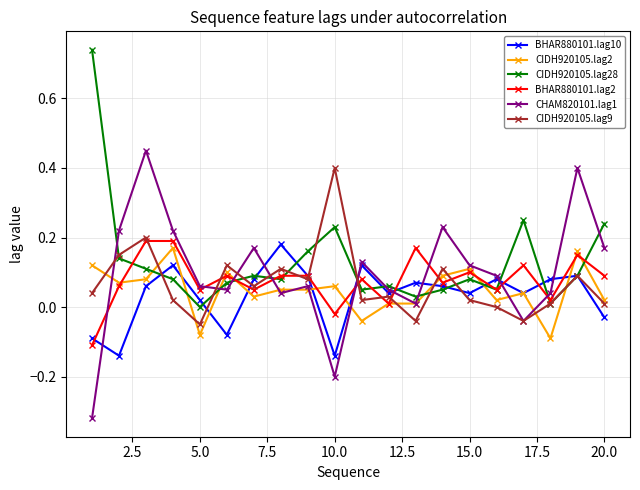

True or false: CIDH920105.lag9 and CIDH920105.lag28 intersect in this chart.

True